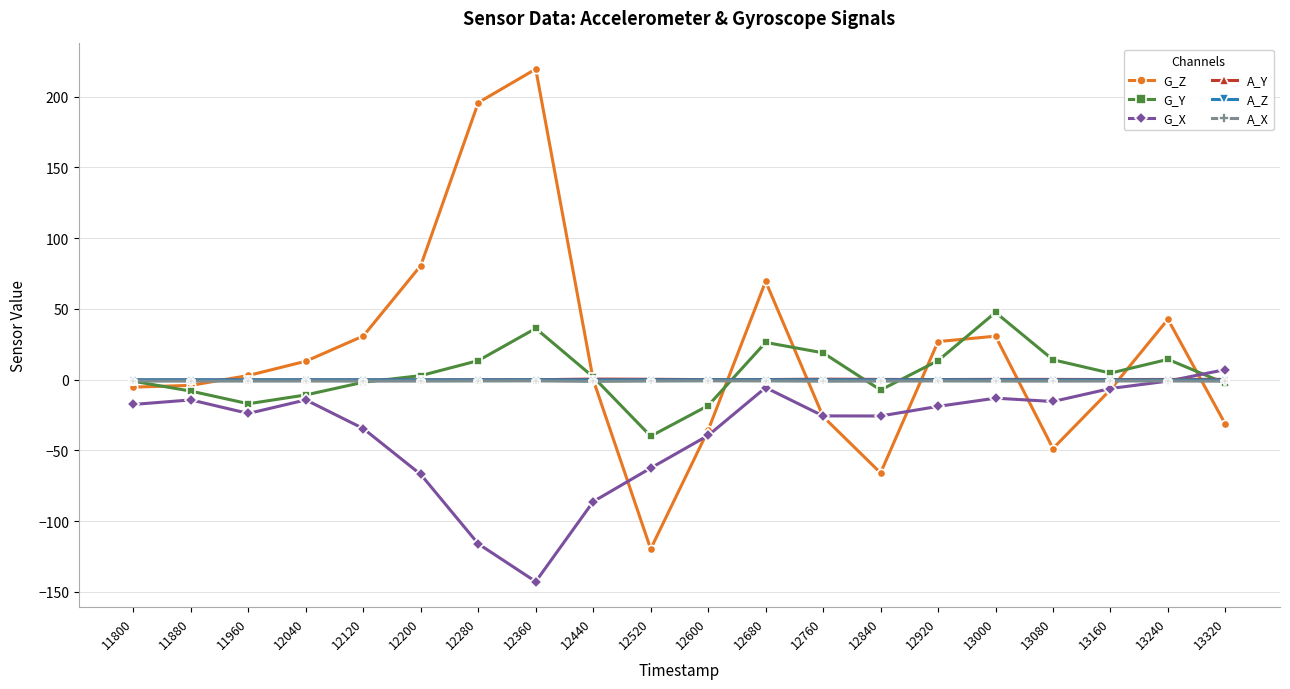

True or false: G_Z has more than 2 points higher than both neighbors.

True